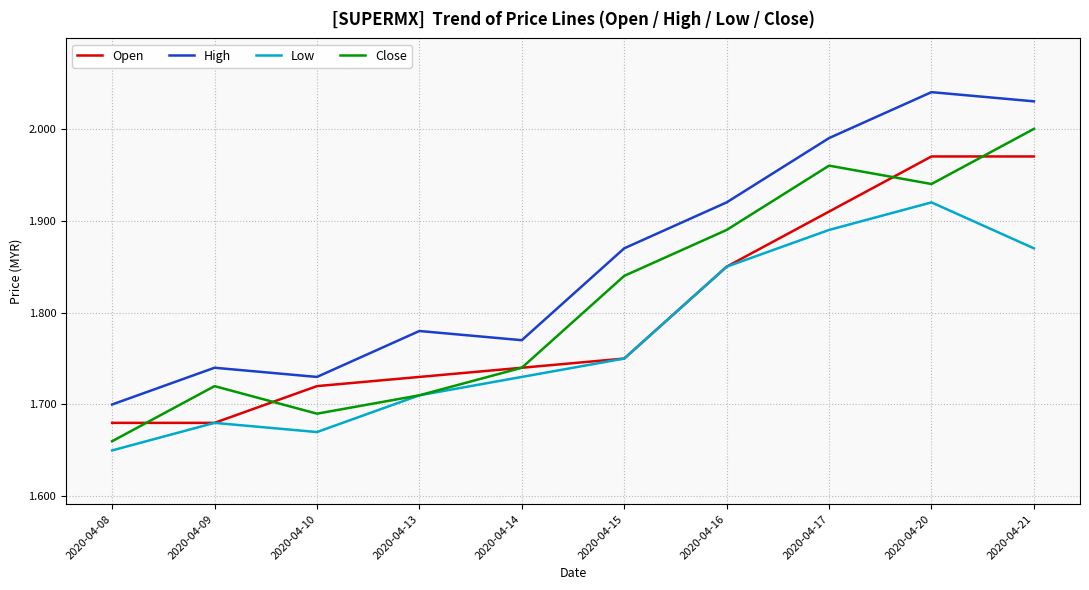

Rank the categories by Low value from highest to lowest.

2020-04-20, 2020-04-17, 2020-04-21, 2020-04-16, 2020-04-15, 2020-04-14, 2020-04-13, 2020-04-09, 2020-04-10, 2020-04-08